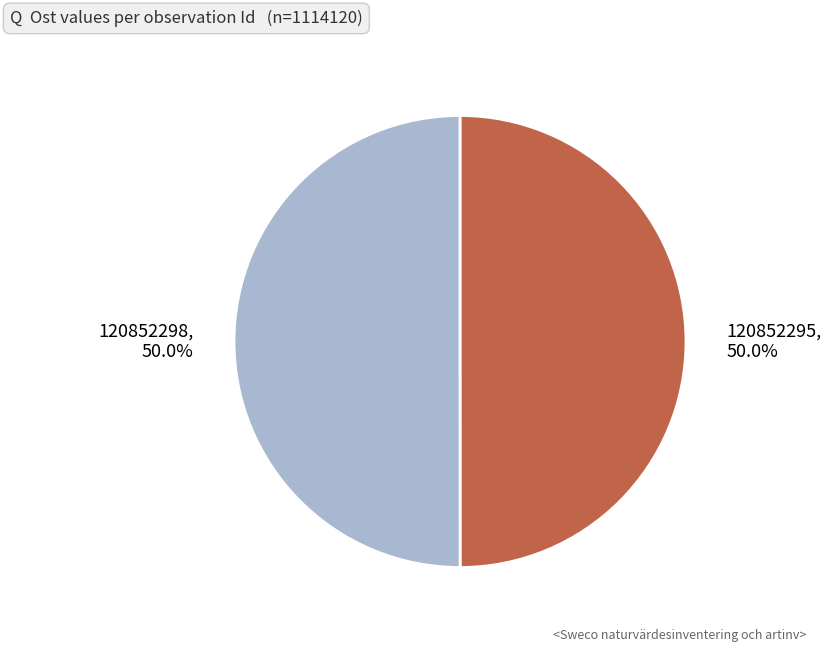

What percentage is the 120852295 slice, to the nearest percent?

50%